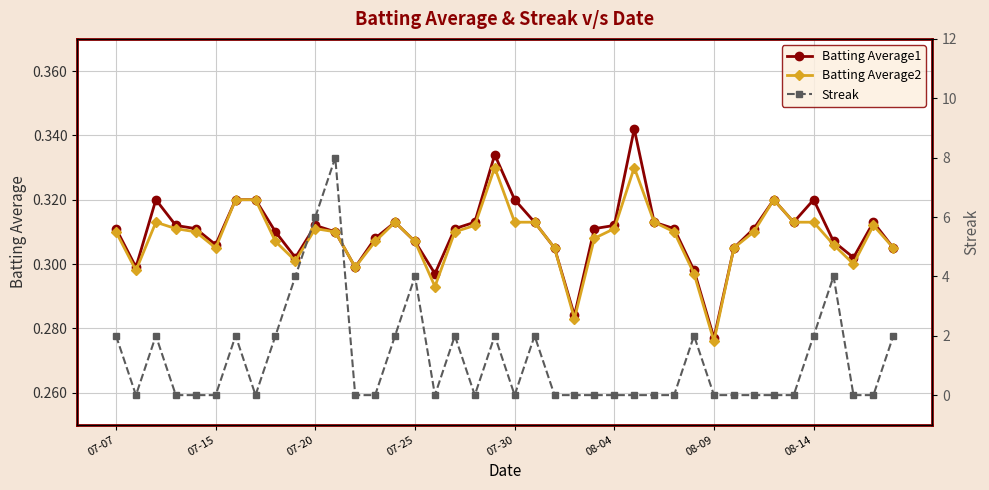

Count the Batting Average1 values in the range 0 to 1.

40